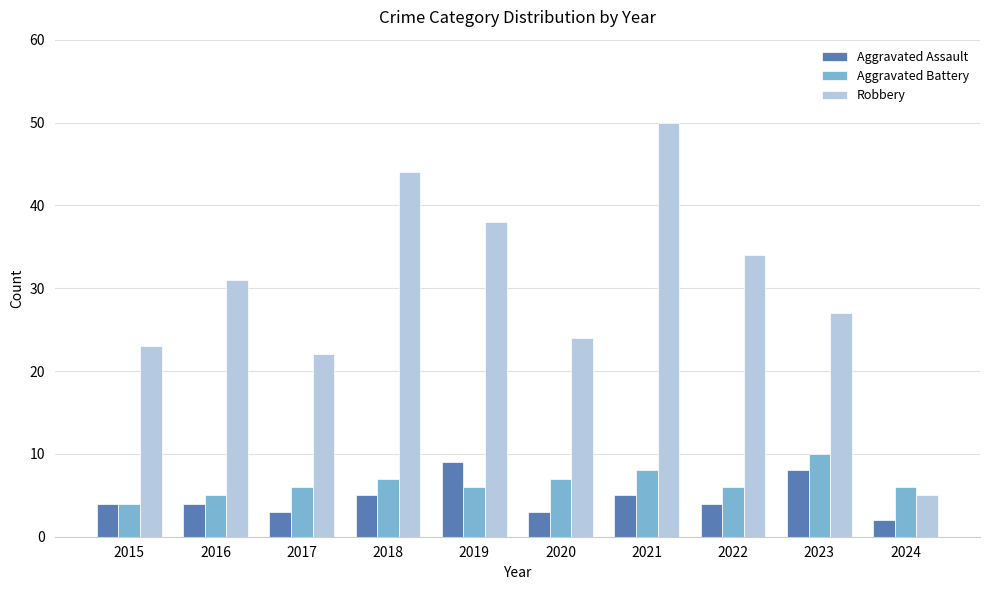

Is it true that Aggravated Battery equals 3 at 2021?

False